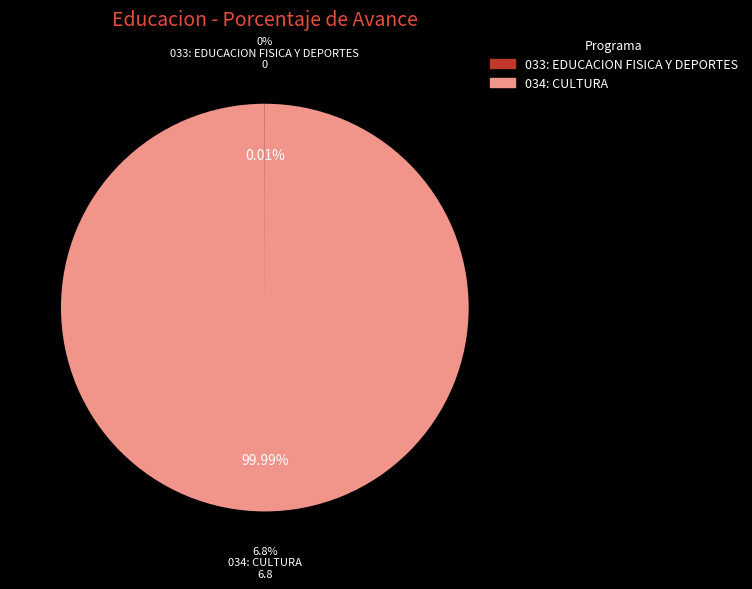

What percentage do 033: EDUCACION FISICA Y DEPORTES and 034: CULTURA together represent?

100.0%